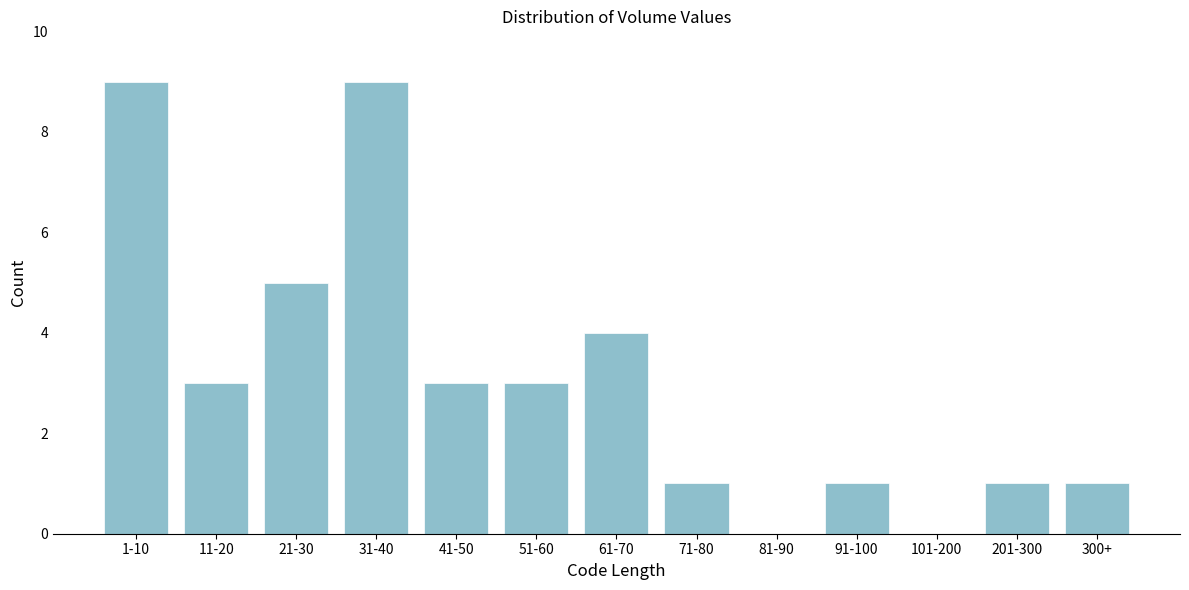

Reading left to right, extract all data points from this chart.

1-10=9	11-20=3	21-30=5	31-40=9	41-50=3	51-60=3	61-70=4	71-80=1	81-90=0	91-100=1	101-200=0	201-300=1	300+=1